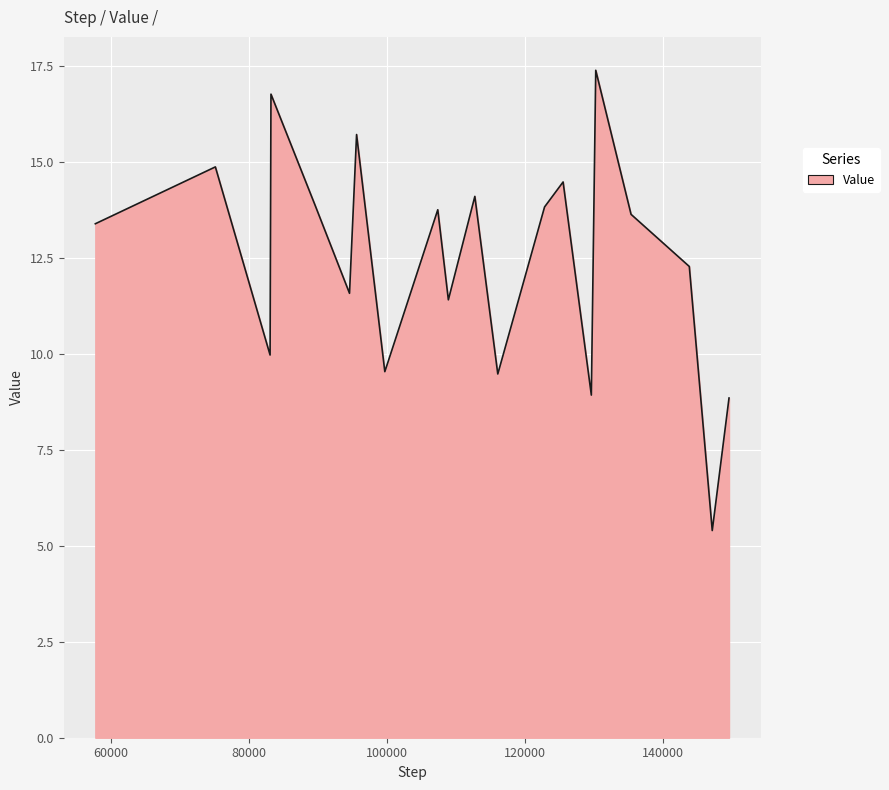

What is the maximum value shown in the chart?

17.4